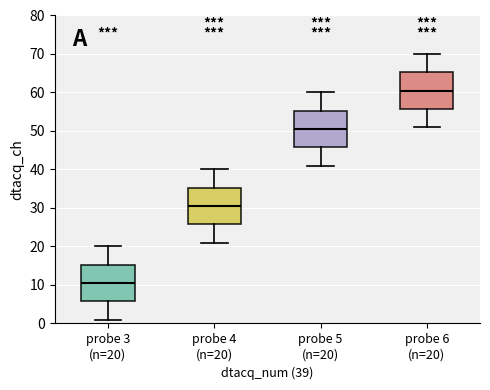

Which box has the highest median line?

probe 6 (n=20)